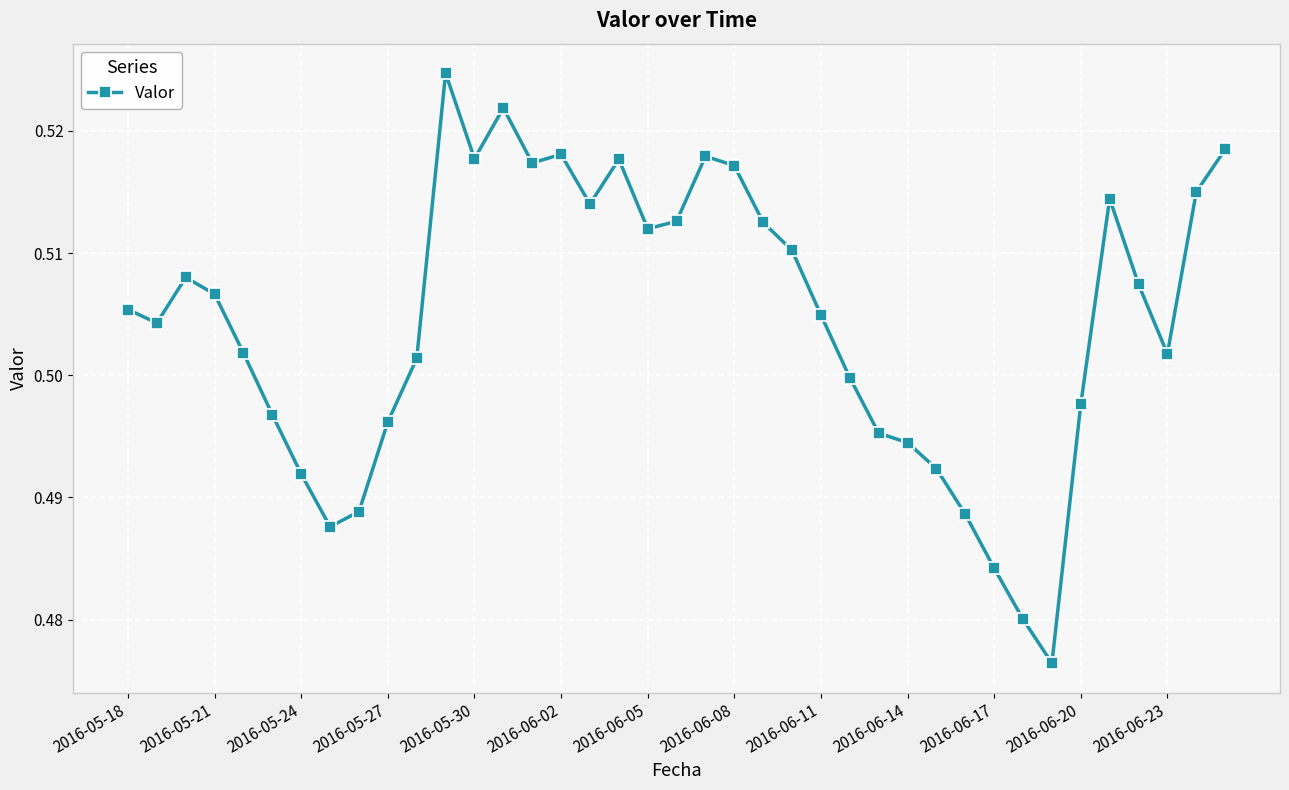

What is the sum of all values?

19.7